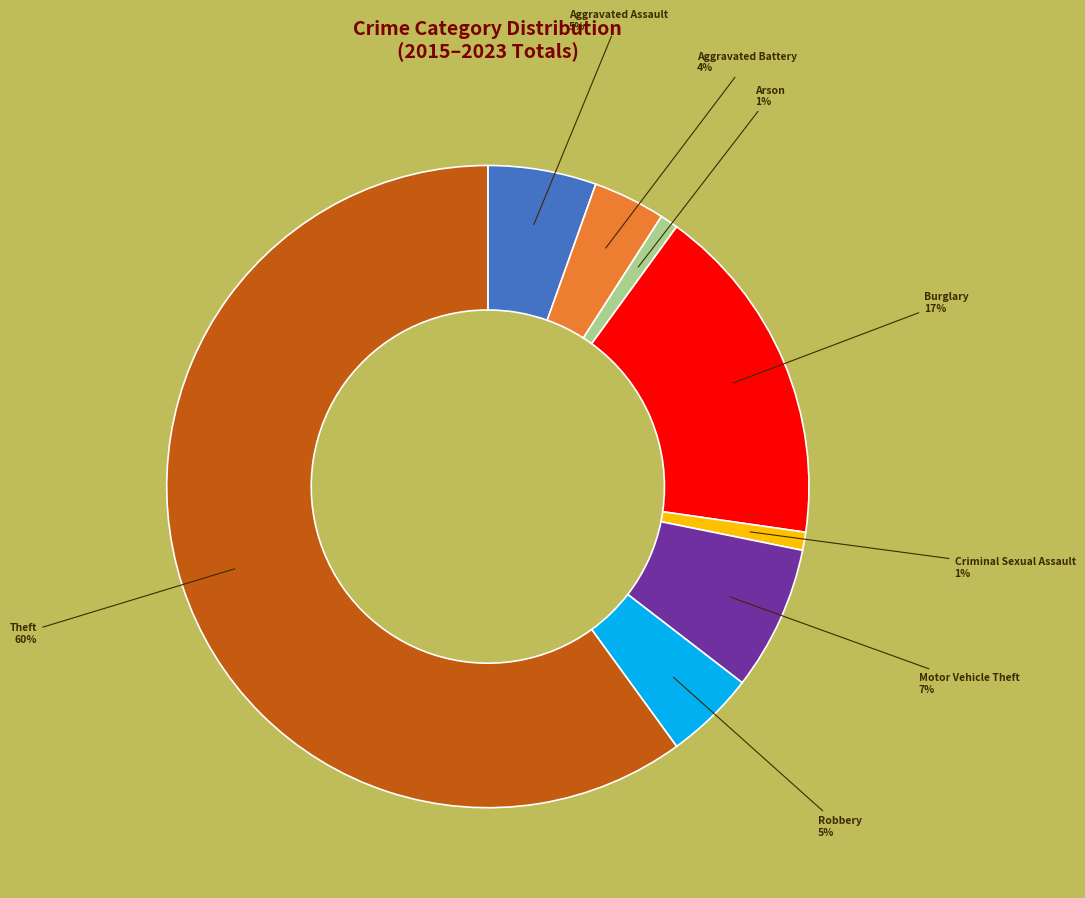

Which has a higher value, Robbery or Motor Vehicle Theft?

Motor Vehicle Theft